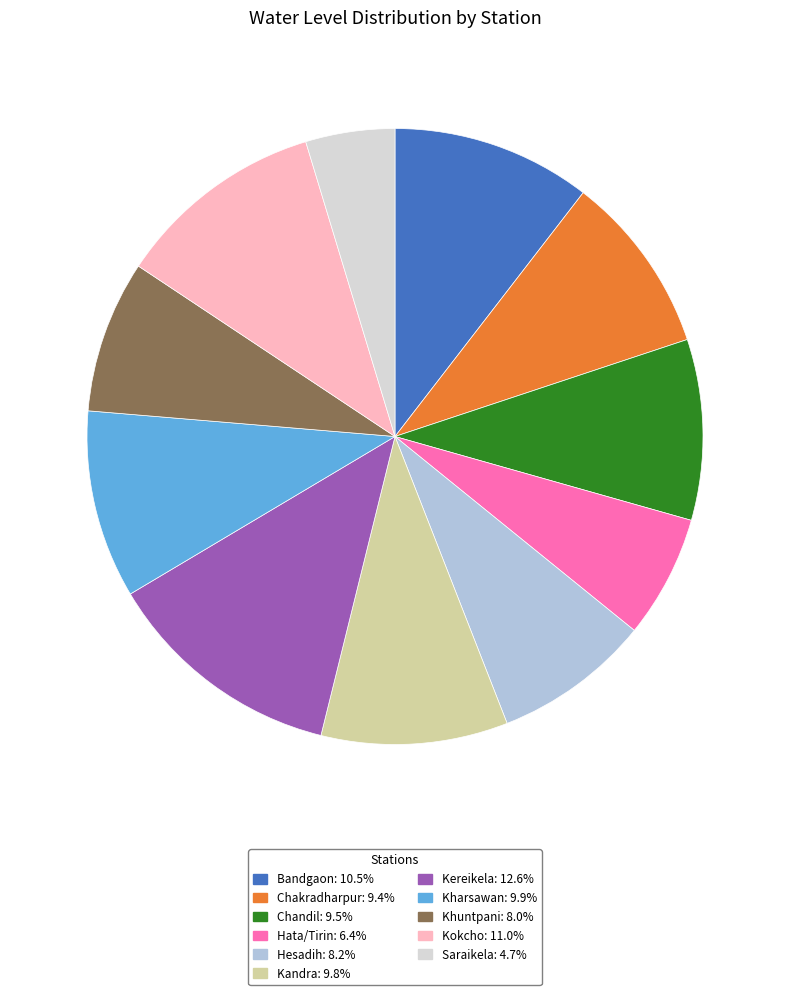

Which slice is the smallest?

Saraikela